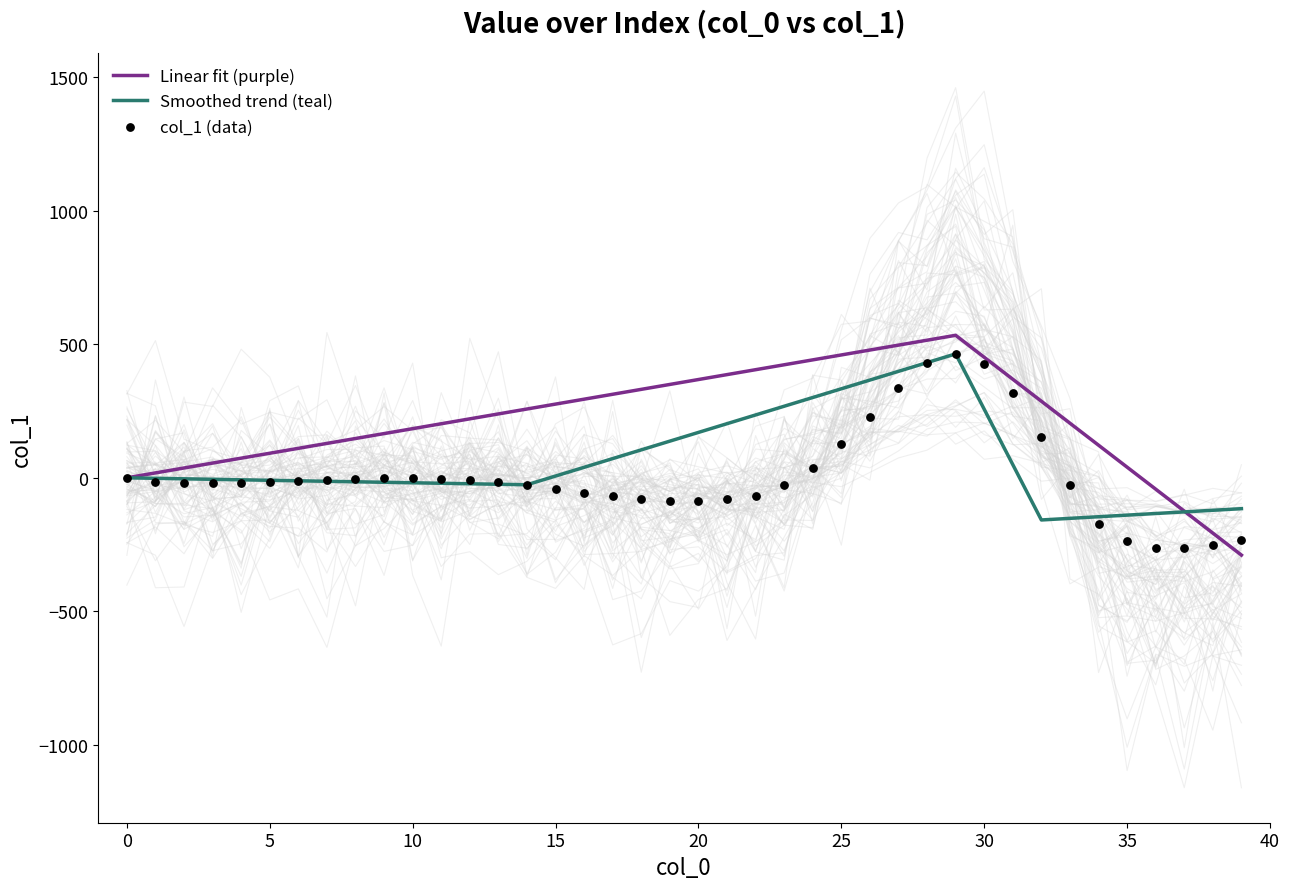

Between 9 and 21, which is larger?

9